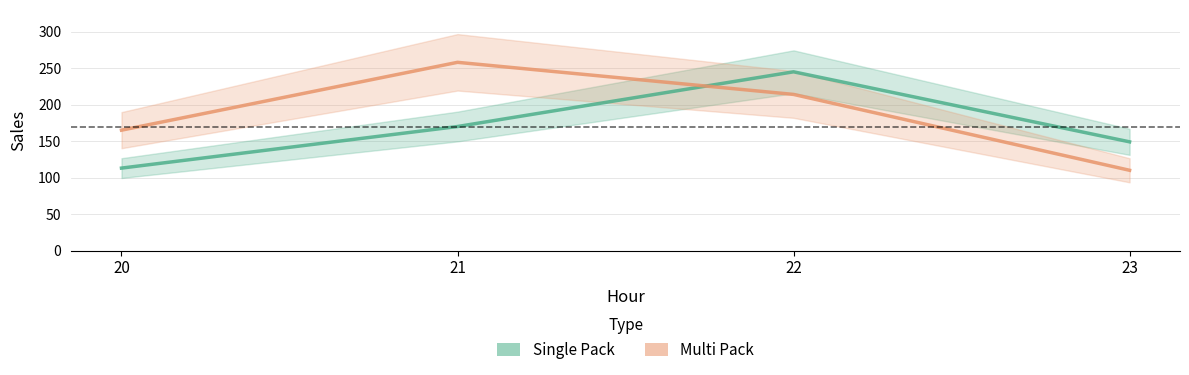

The Multi Pack series shows 110 at 23. True or false?

True